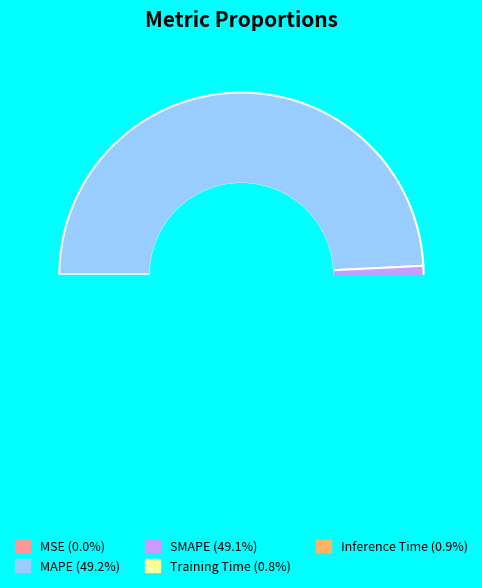

To the nearest percent, what percentage of the pie is Training Time?

1%